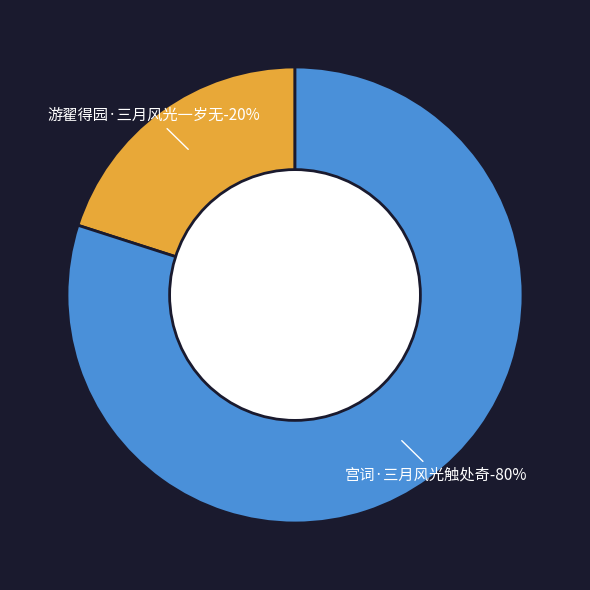

Approximately how many times larger is the value at 游翟得园·三月风光一岁无 compared to 宫词·三月风光触处奇?

0.3